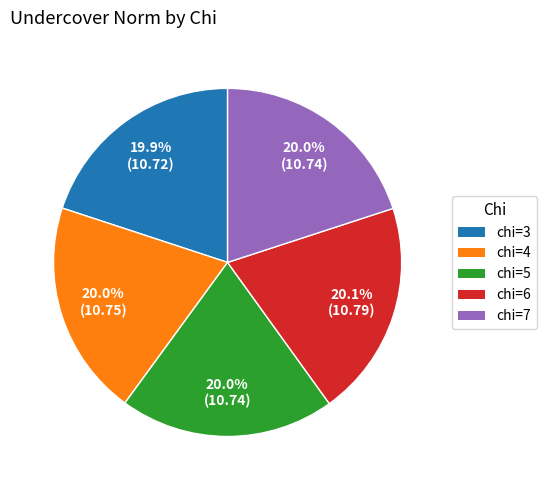

What percentage do chi=6 and chi=5 together represent?

40.1%